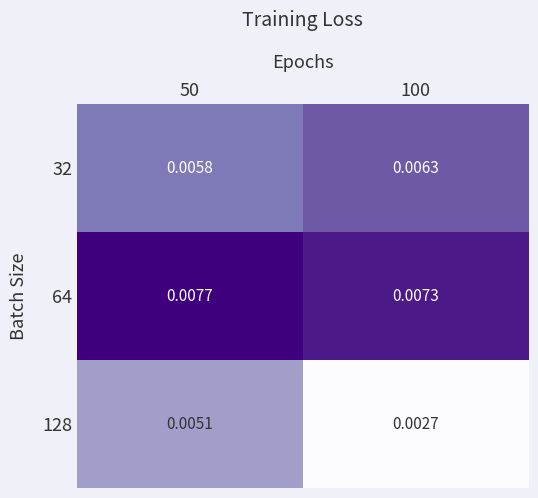

Which series changed the most between 50 and 100?

128